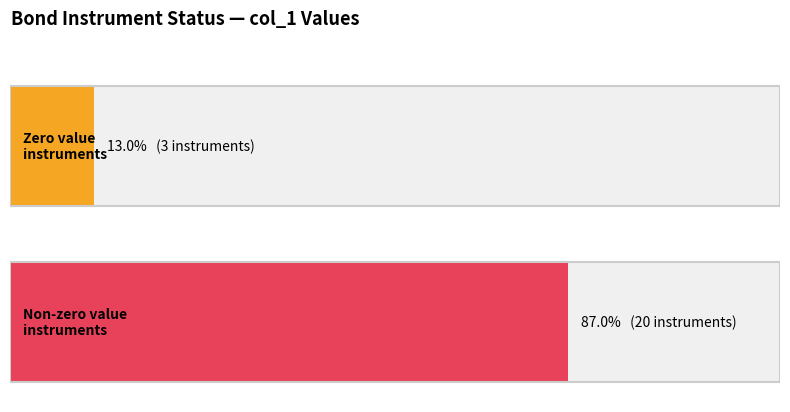

The value at RU000A0JPP11 is 0. True or false?

True